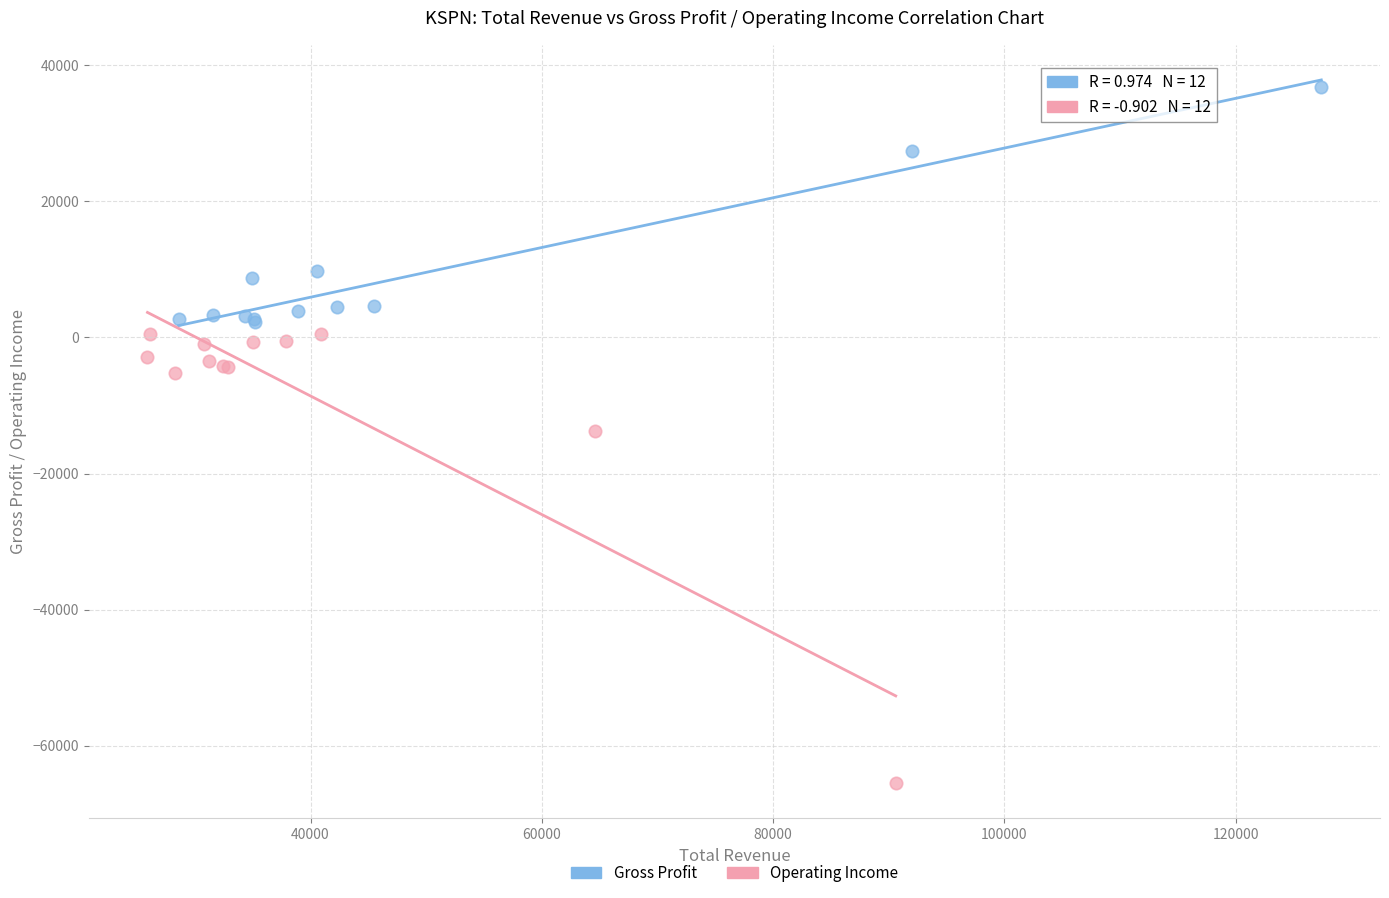

Which series reaches the minimum Y coordinate?

Operating Income